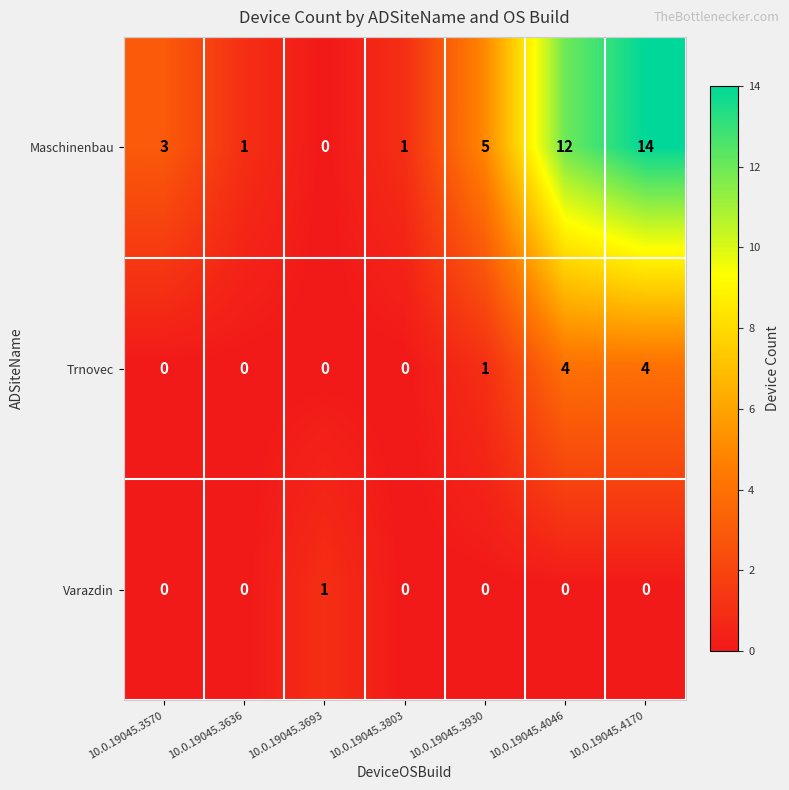

How many values in the Maschinenbau series are below 3?

3